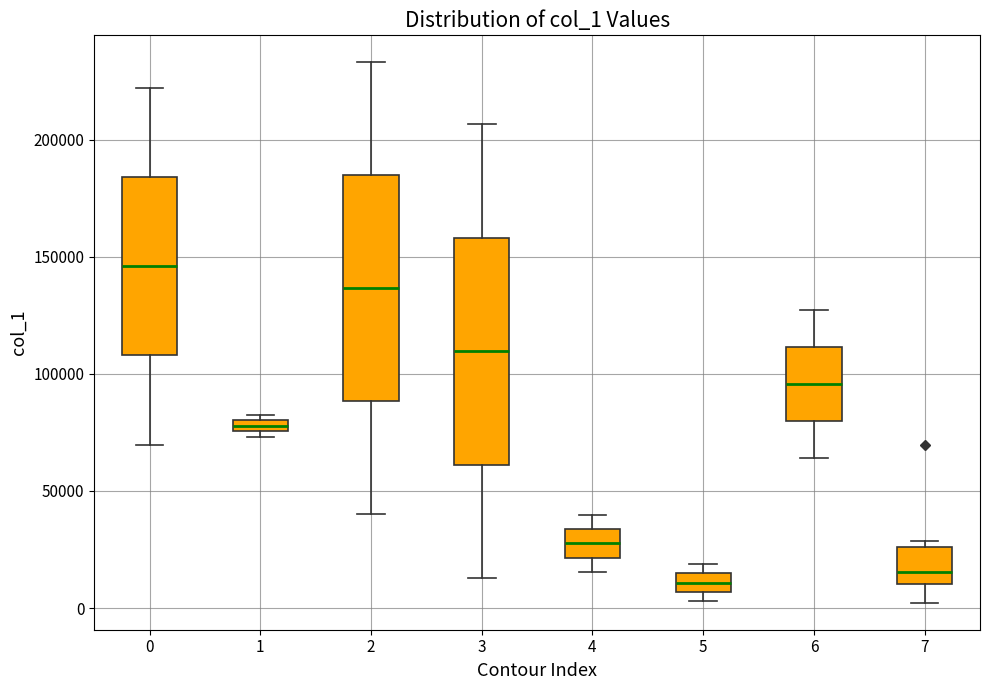

Where is the lower edge of the box at x = 6 on the y-axis? The values are not printed on the chart, so give them approximately, as read against the axis.

80000